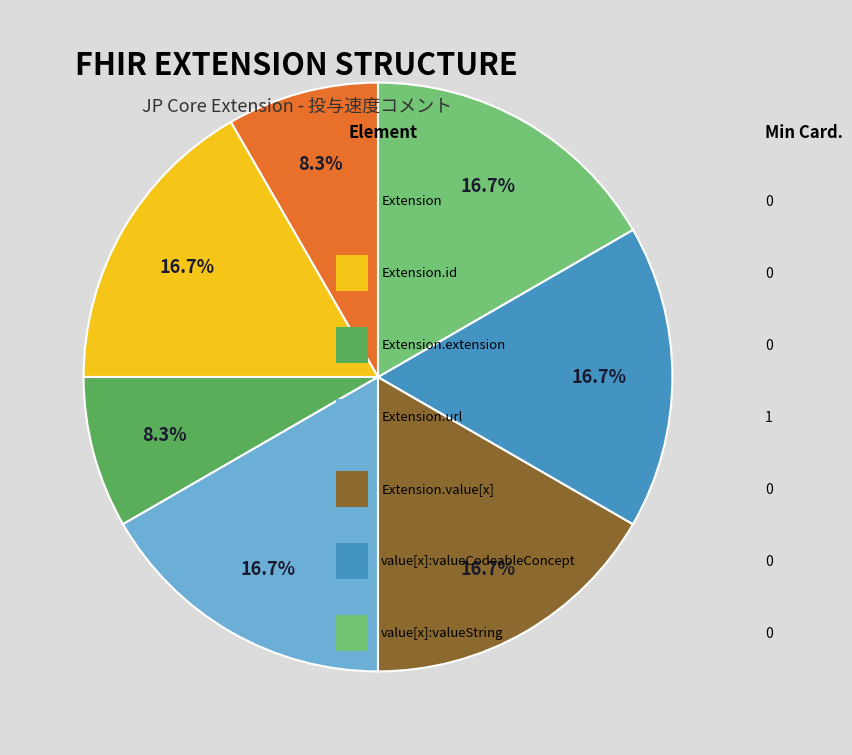

Is there any slice that represents more than half of the pie?

No